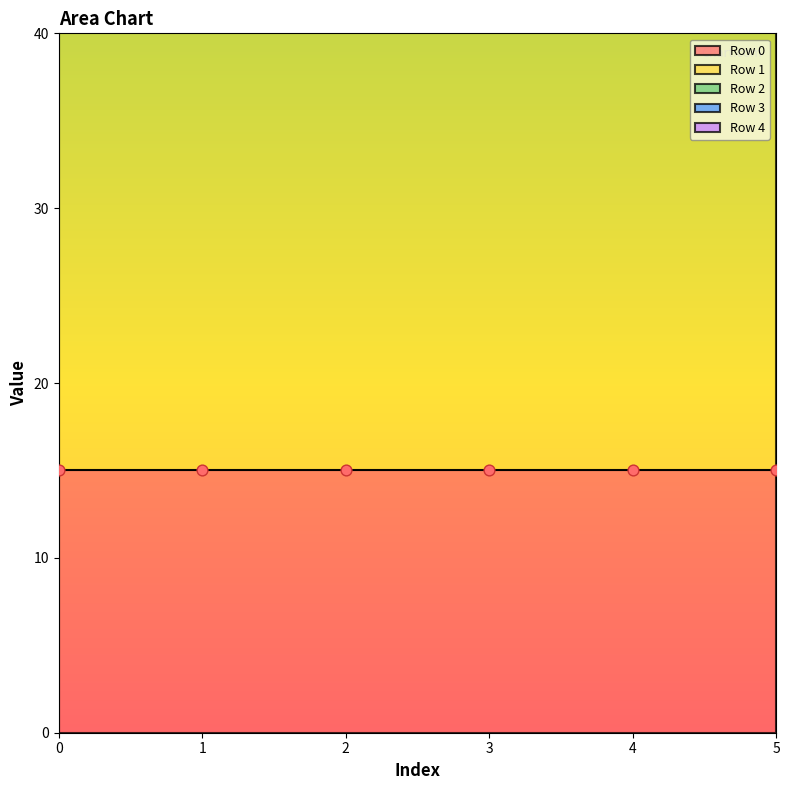

What is the total value across all series at 3?

65